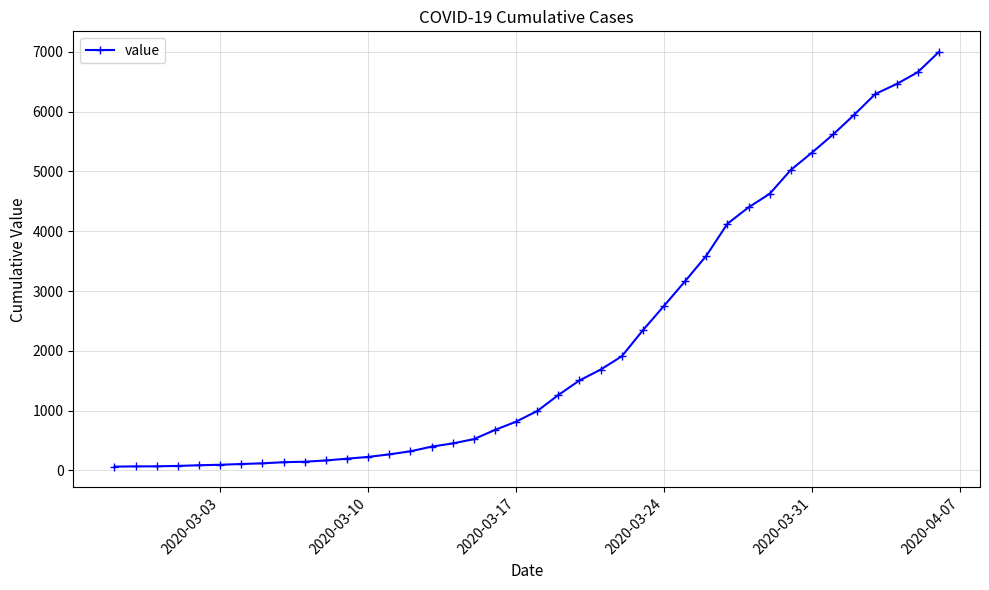

What is the difference between the maximum and second lowest values?

6927